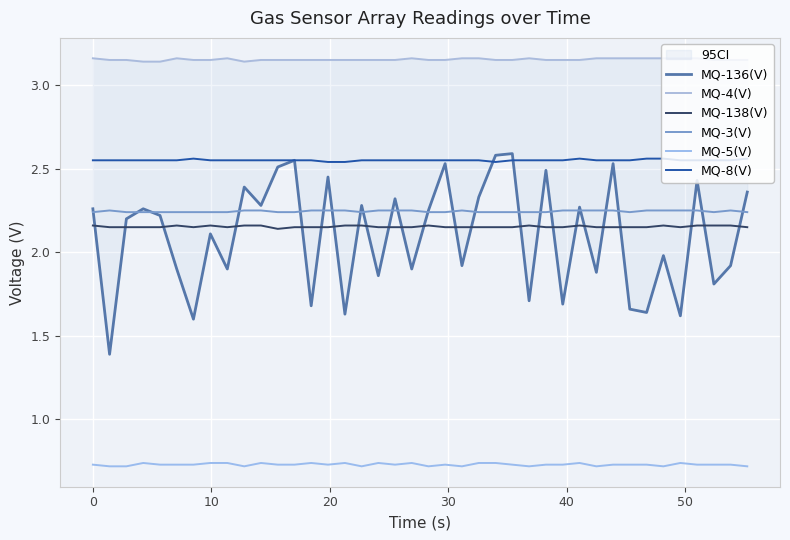

How many lines are shown in the chart?

6